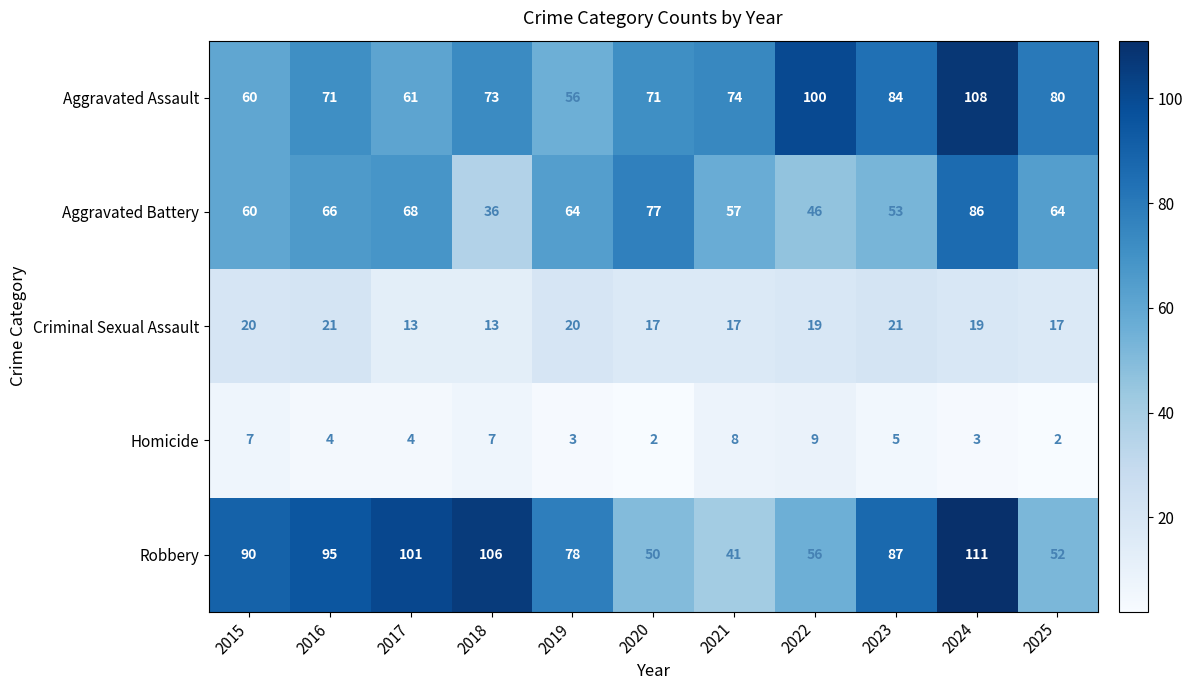

What is the difference between the highest and lowest values at 2024?

108